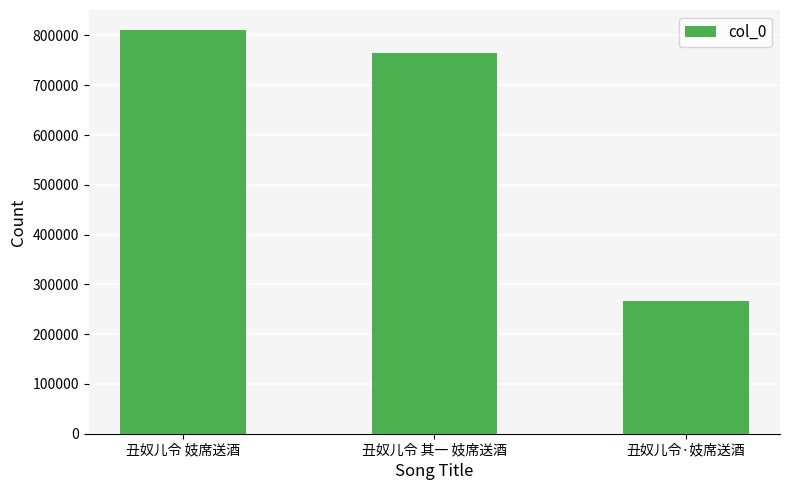

The chart shows a value of 764511 at 丑奴儿令 其一 妓席送酒. True or false?

True